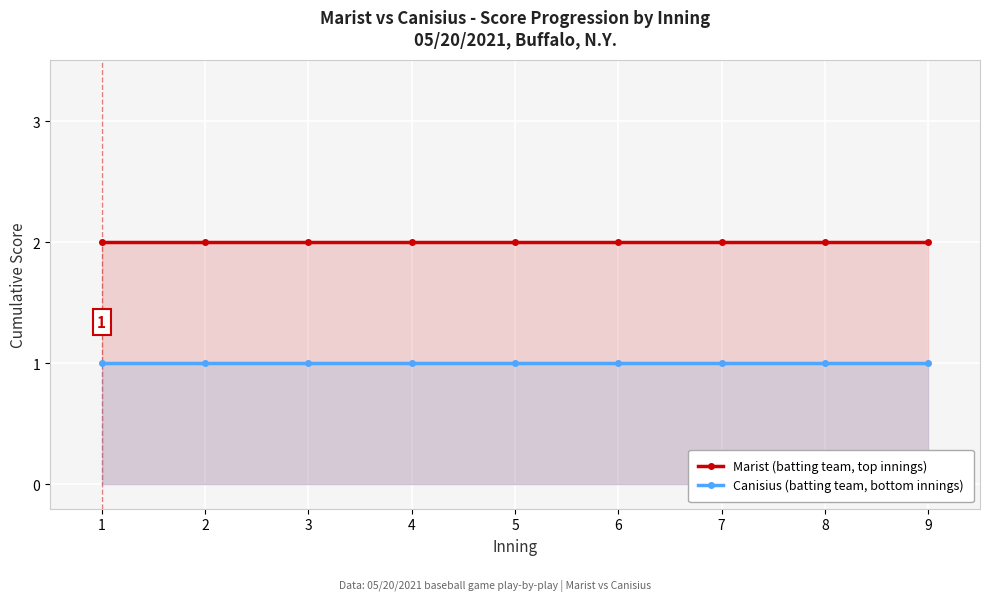

True or false: Canisius (batting team, bottom innings) and Marist (batting team, top innings) cross at least once.

False